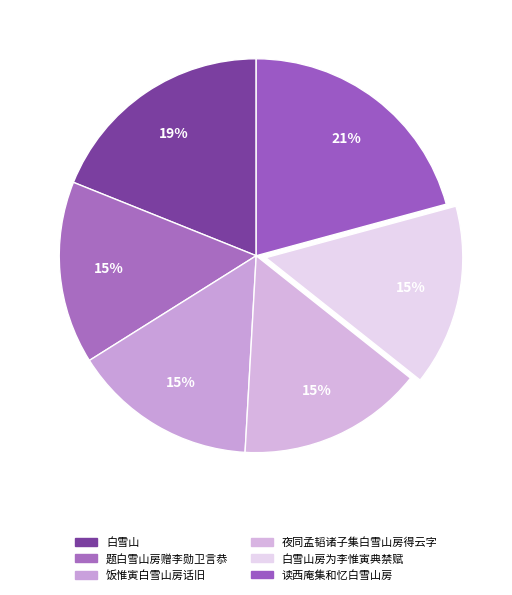

To the nearest percent, what is the average slice percentage?

17%